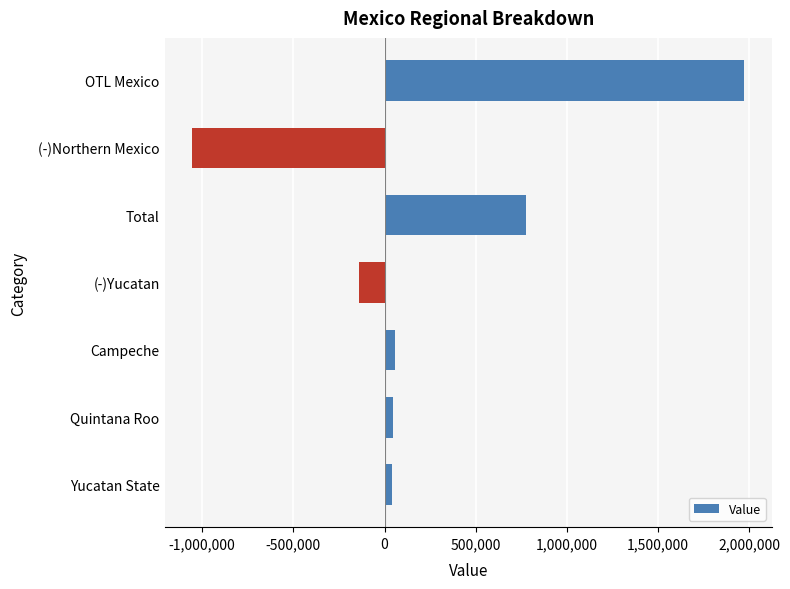

What is the change in value from (-)Northern Mexico to Total?

+1830813.8